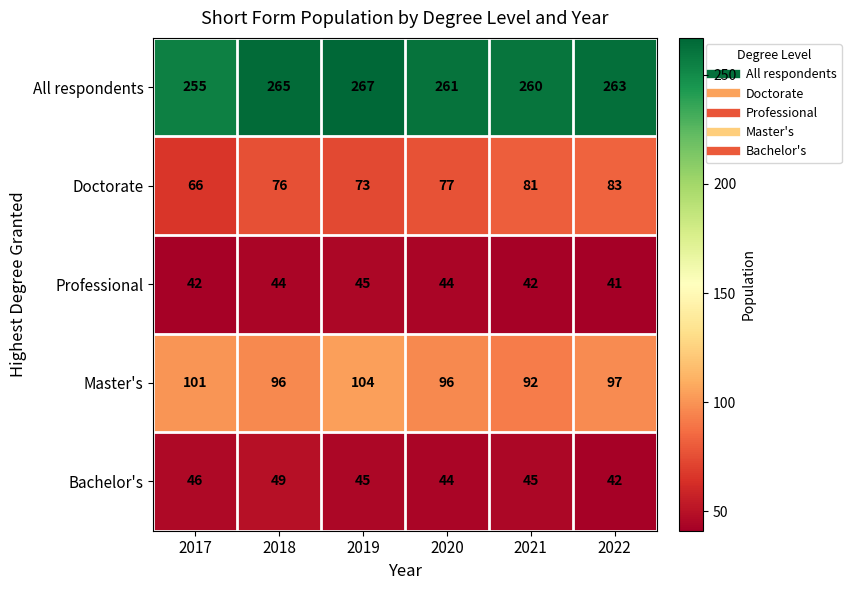

The value of Bachelor's at 2021 is 45. True or false?

True